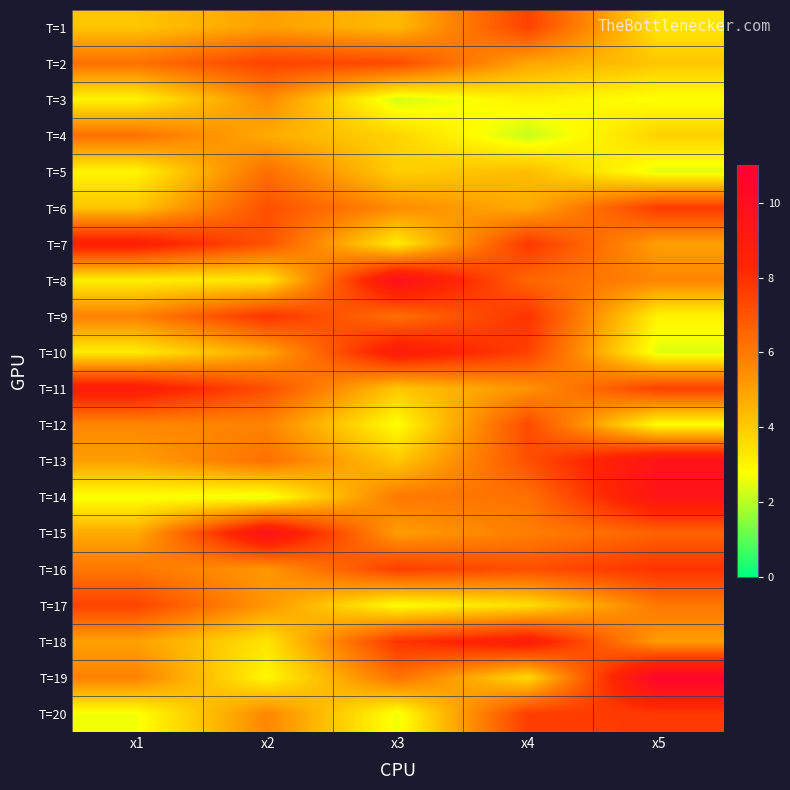

Reading right to left, what are all the values shown in this chart?

T=1: x5=3.4	x4=7.5	x3=4.4	x2=5.0	x1=4.1
T=2: x5=4.1	x4=4.9	x3=7.3	x2=7.5	x1=6.2
T=3: x5=2.7	x4=3.1	x3=2.3	x2=5.6	x1=3.0
T=4: x5=3.8	x4=2.1	x3=3.8	x2=4.7	x1=6.2
T=5: x5=2.4	x4=4.4	x3=3.9	x2=6.3	x1=3.0
T=6: x5=7.7	x4=4.8	x3=5.5	x2=7.1	x1=4.1
T=7: x5=5.0	x4=7.8	x3=3.2	x2=7.1	x1=8.8
T=8: x5=5.7	x4=6.5	x3=9.8	x2=3.3	x1=3.1
T=9: x5=3.0	x4=7.9	x3=6.2	x2=7.9	x1=5.8
T=10: x5=2.4	x4=7.5	x3=9.0	x2=4.9	x1=3.2
T=11: x5=7.6	x4=5.3	x3=4.1	x2=7.1	x1=8.9
T=12: x5=2.8	x4=7.3	x3=2.8	x2=5.7	x1=5.7
T=13: x5=9.7	x4=7.1	x3=4.1	x2=6.3	x1=5.0
T=14: x5=9.5	x4=6.2	x3=6.0	x2=2.5	x1=2.7
T=15: x5=6.6	x4=5.9	x3=5.1	x2=9.8	x1=4.8
T=16: x5=7.9	x4=7.1	x3=7.6	x2=5.2	x1=6.1
T=17: x5=6.0	x4=3.5	x3=2.8	x2=5.2	x1=7.4
T=18: x5=5.1	x4=8.9	x3=7.9	x2=3.4	x1=5.0
T=19: x5=10.7	x4=3.6	x3=6.2	x2=2.9	x1=5.8
T=20: x5=7.7	x4=7.6	x3=2.6	x2=5.6	x1=2.7